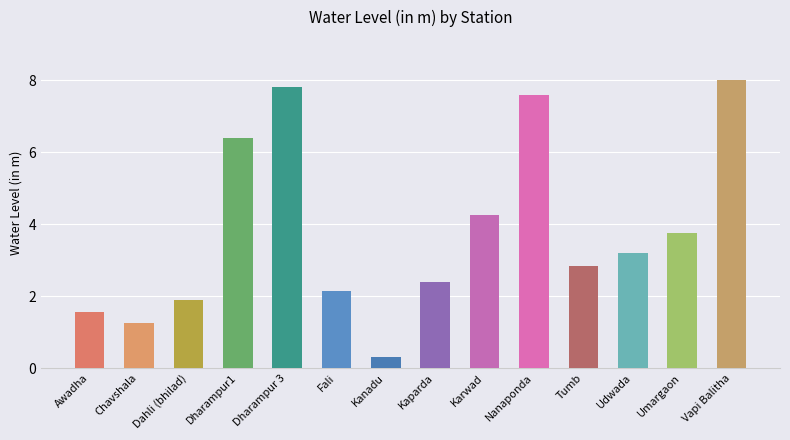

The chart shows a value of 1.9 at Dahli (bhilad). True or false?

True